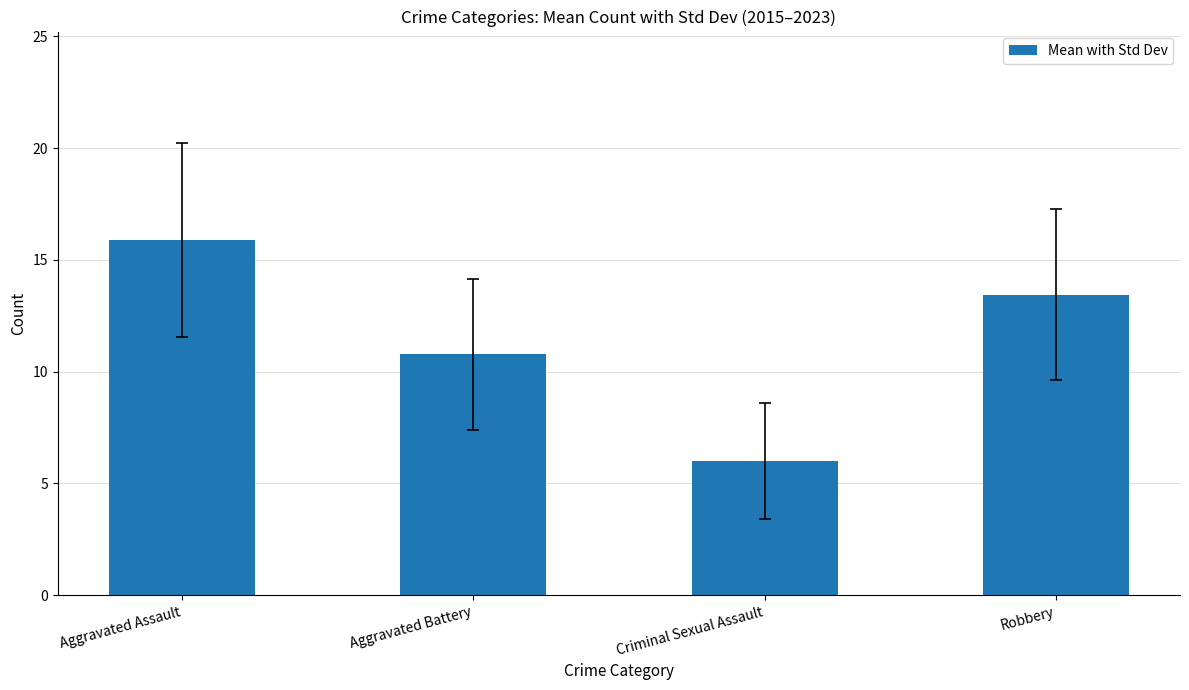

Are the bars horizontal?

No